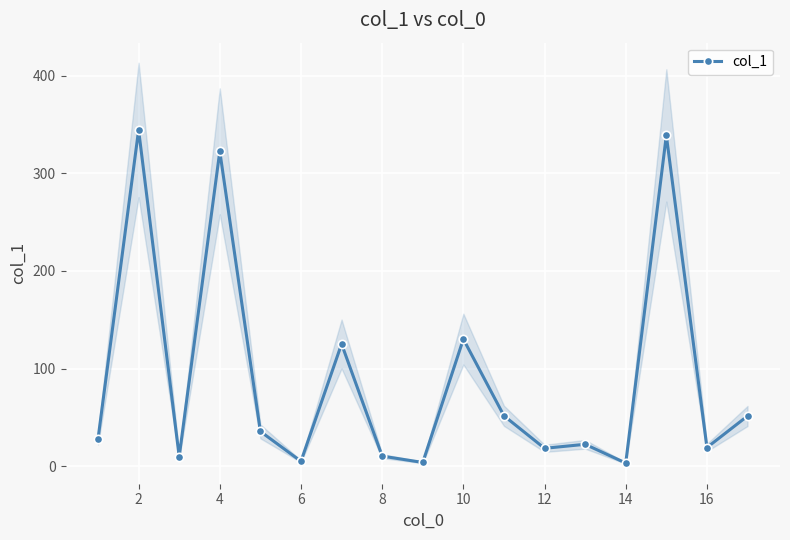

True or false: the data has more than 0 interior local peaks.

True